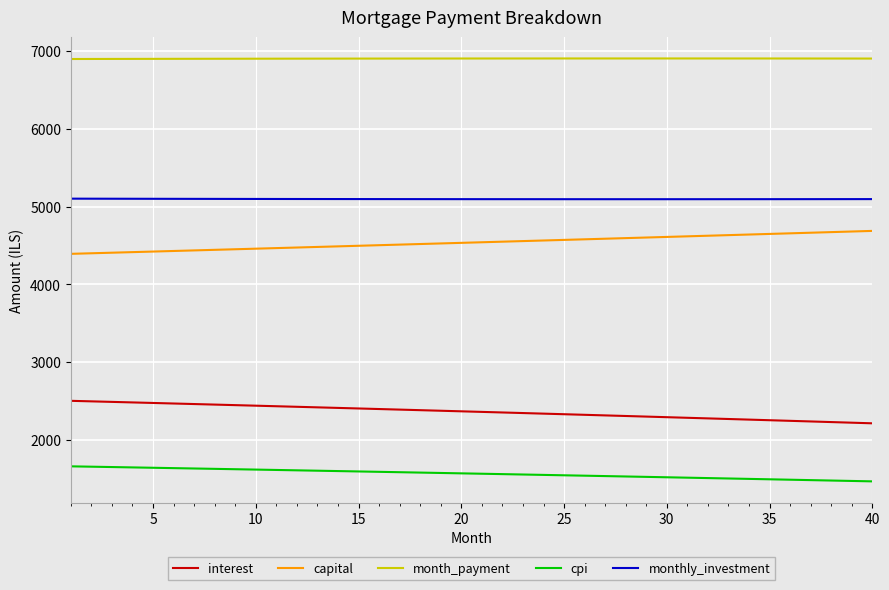

What is the maximum value shown in the chart?

6904.5